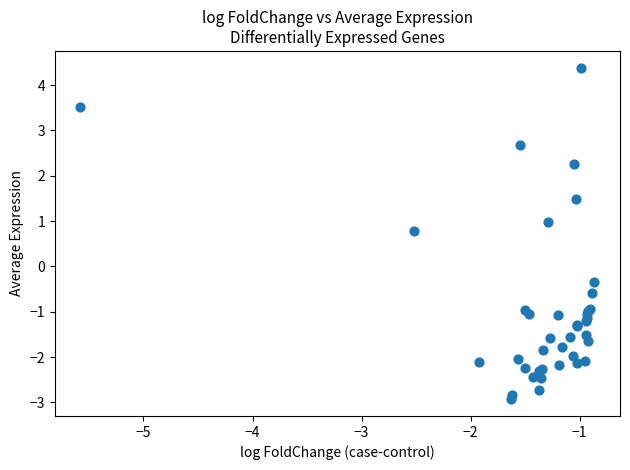

What Y value in the scatter plot is closest to 0?

-0.3